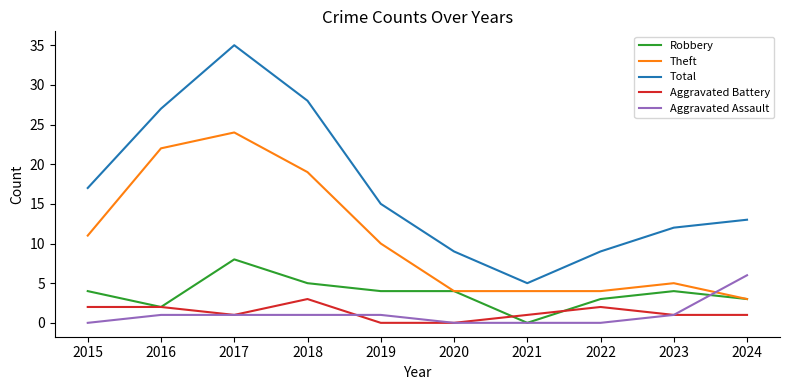

What is the maximum value shown in the chart?

35